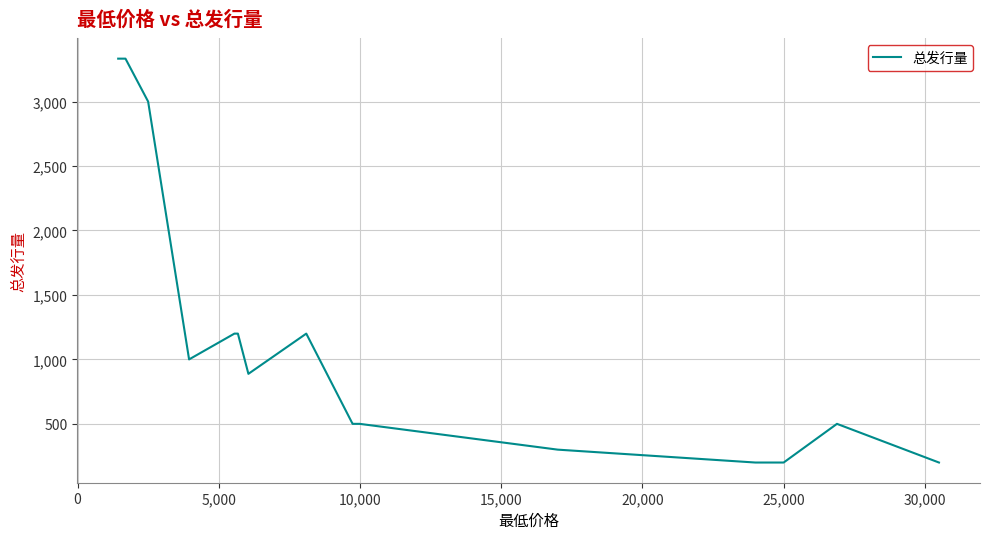

What is the greatest value displayed?

3333